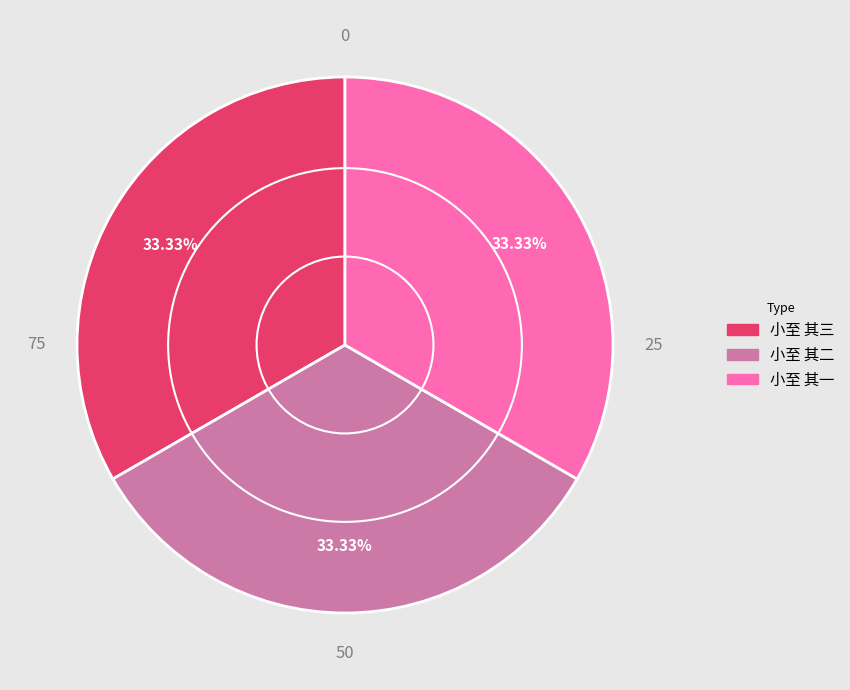

Does any single category account for the majority?

No